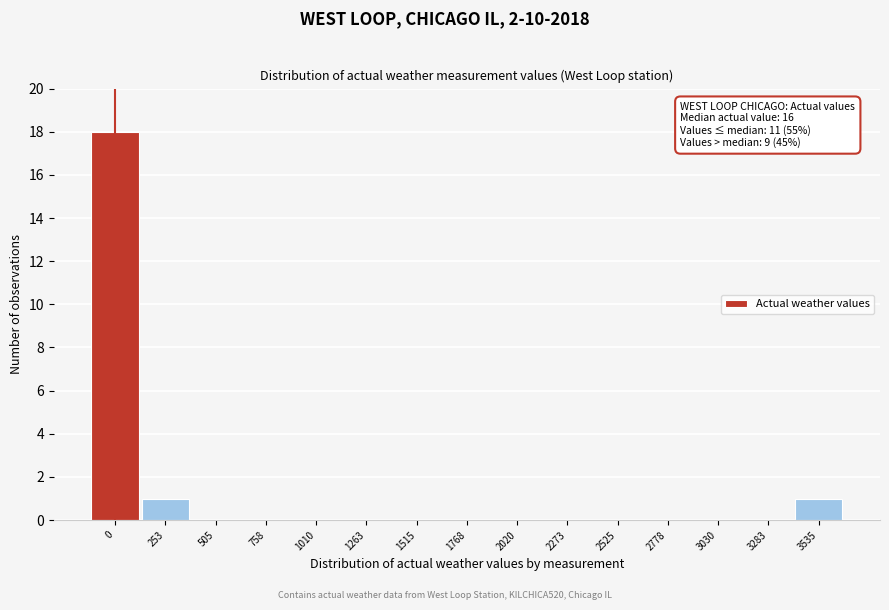

Reading left to right, extract all data points from this chart.

0=18	253=1	505=0	758=0	1010=0	1263=0	1515=0	1768=0	2020=0	2273=0	2525=0	2778=0	3030=0	3283=0	3535=1